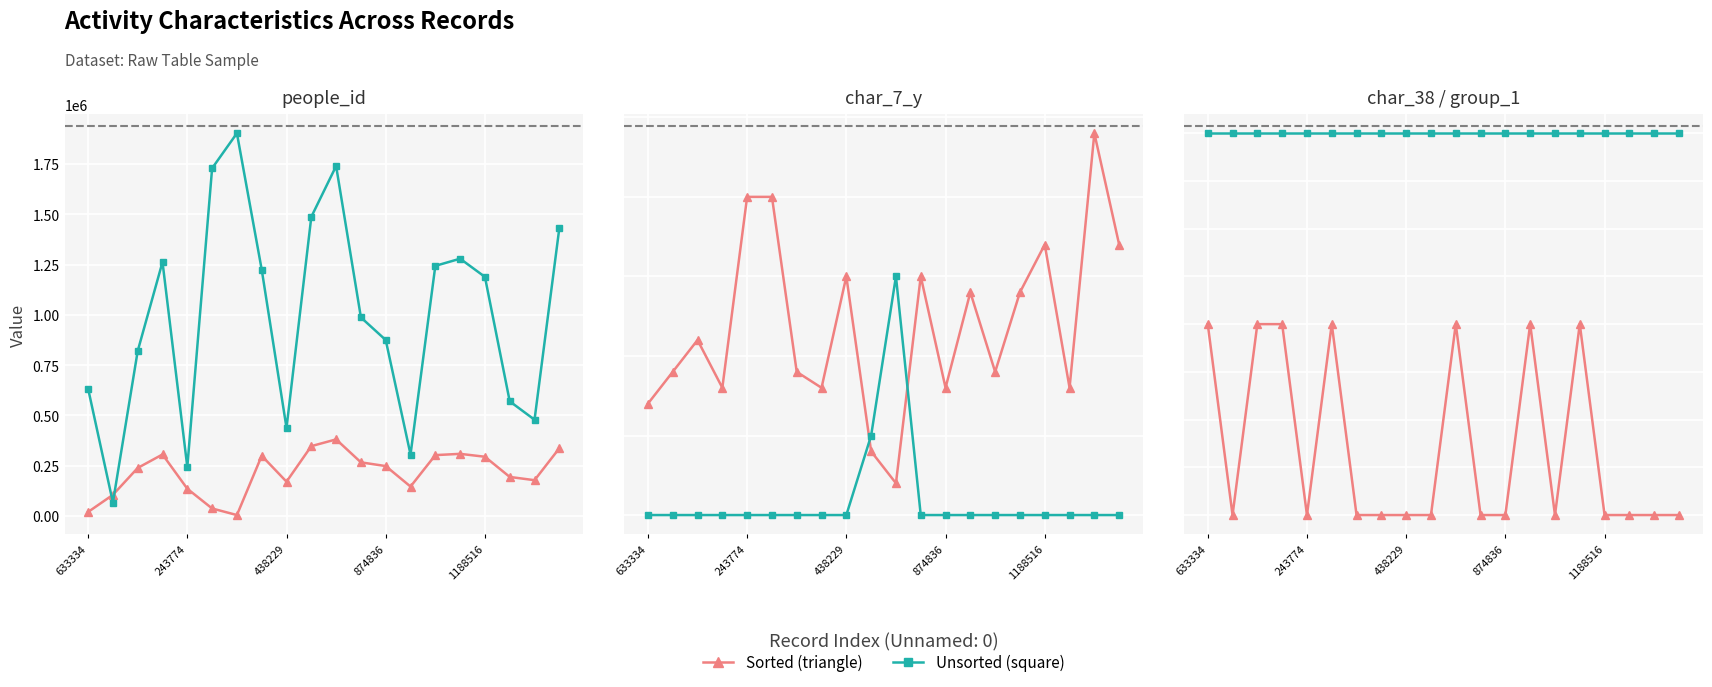

Is it true that people_id equals 284247 at 438229?

False